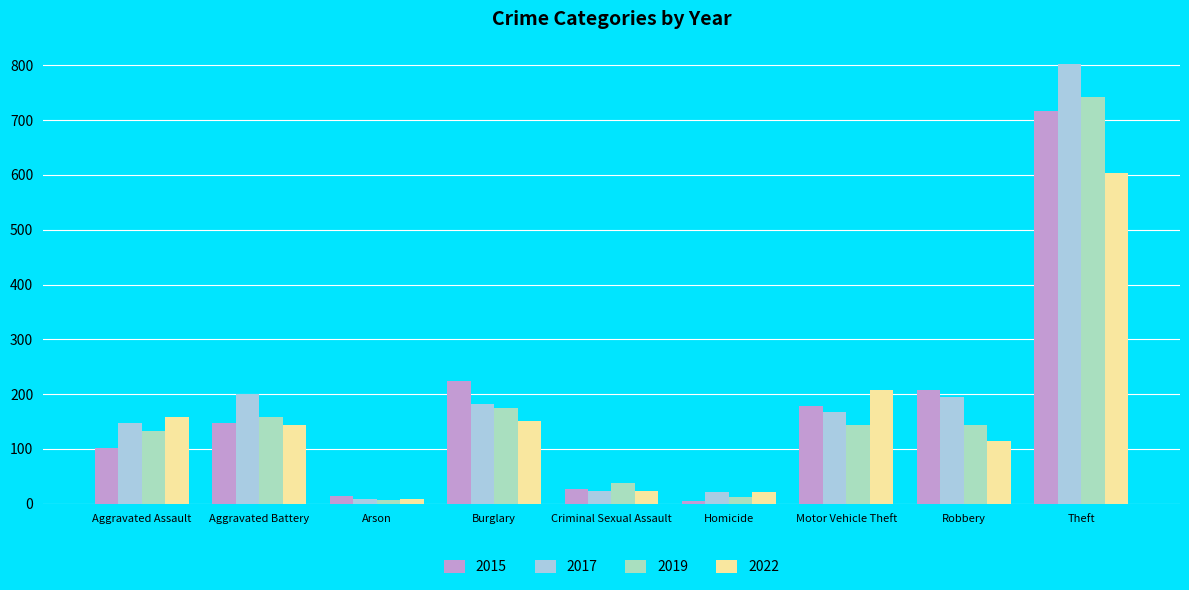

At which category is the sum across all series the highest?

Theft